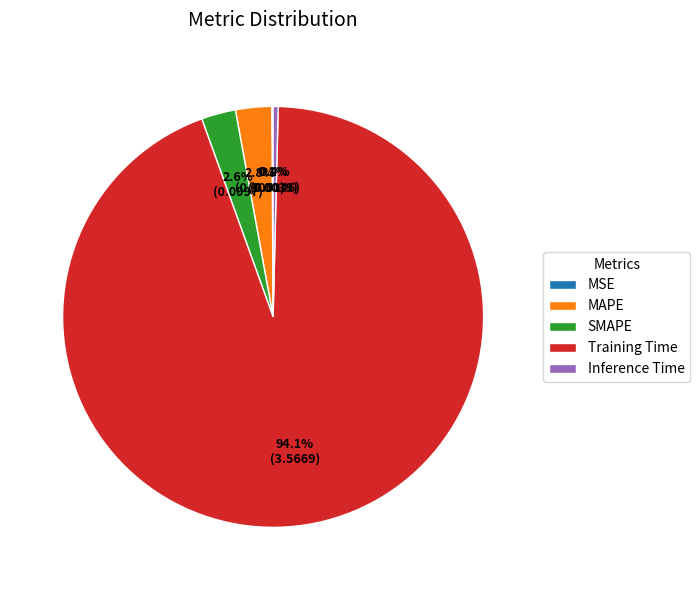

To the nearest percent, what portion does SMAPE represent?

3%